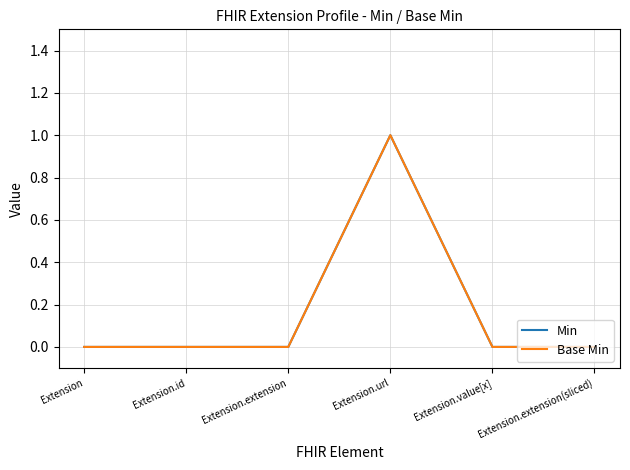

How many lines are shown in the chart?

2